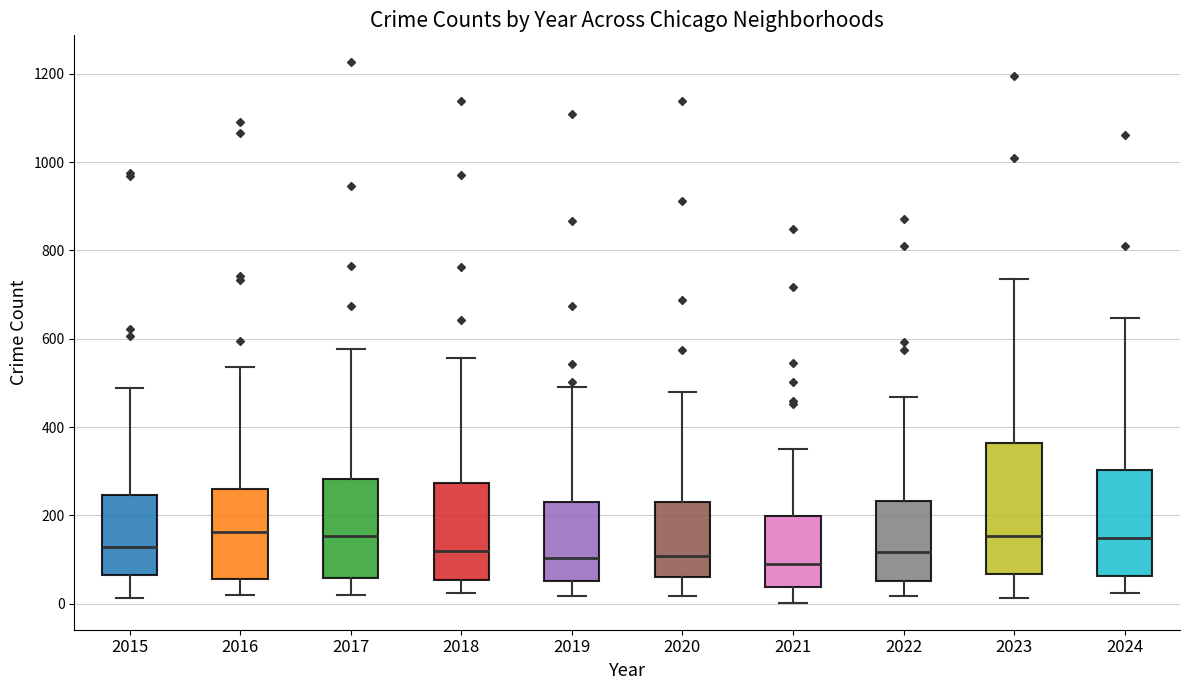

Reading left to right, transcribe this box plot: for each box, give where its median line is, the range the box spans, and where its two whiskers end, as read against the y-axis. The values are not printed on the chart, so give them approximately, as read against the axis.

2015: median 120, box 60 to 240, whiskers 20 to 480
2016: median 160, box 60 to 260, whiskers 20 to 540
2017: median 160, box 60 to 280, whiskers 20 to 580
2018: median 120, box 60 to 280, whiskers 20 to 560
2019: median 100, box 60 to 240, whiskers 20 to 500
2020: median 100, box 60 to 240, whiskers 20 to 480
2021: median 100, box 40 to 200, whiskers 0 to 360
2022: median 120, box 60 to 240, whiskers 20 to 460
2023: median 160, box 60 to 360, whiskers 20 to 740
2024: median 140, box 60 to 300, whiskers 20 to 640